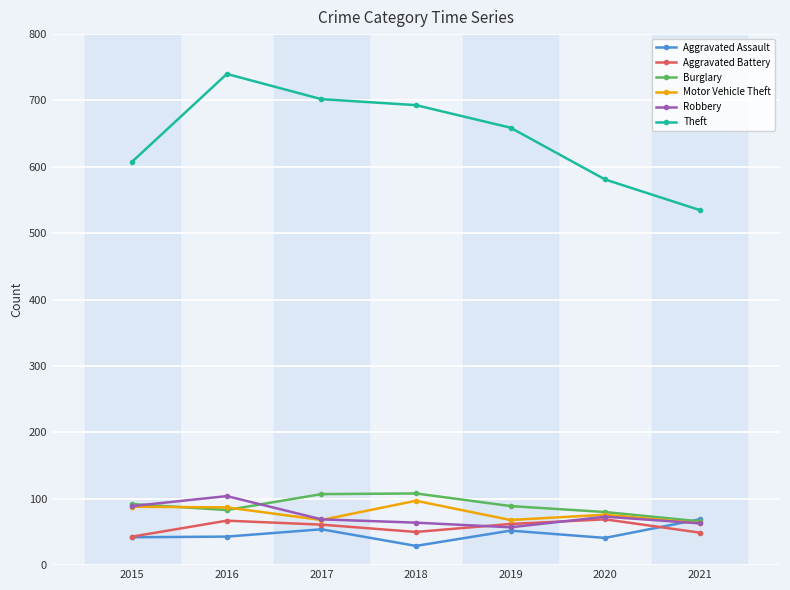

At how many categories does at least one series exceed 312?

7